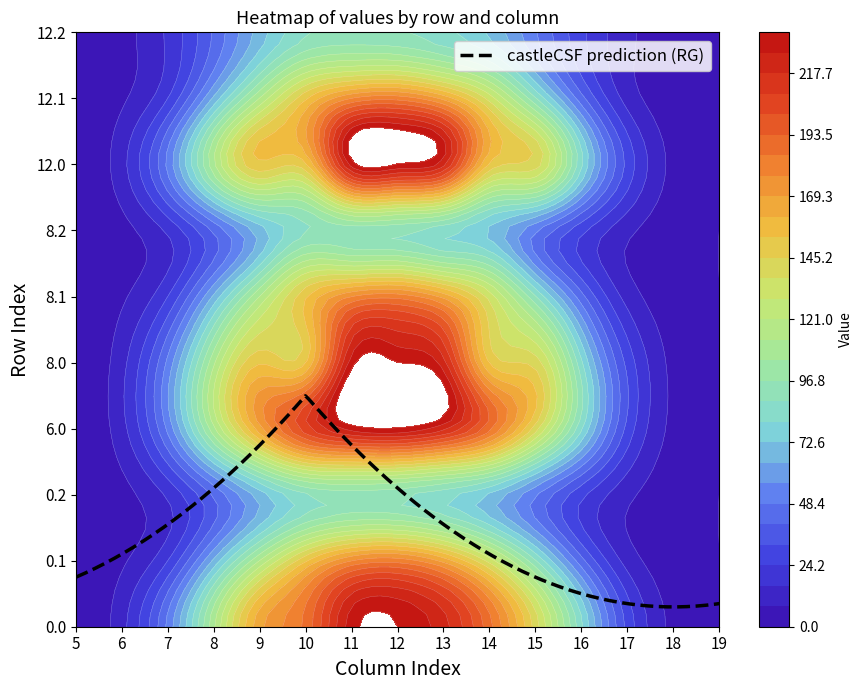

How many positive values does the 0.2 series have?

15